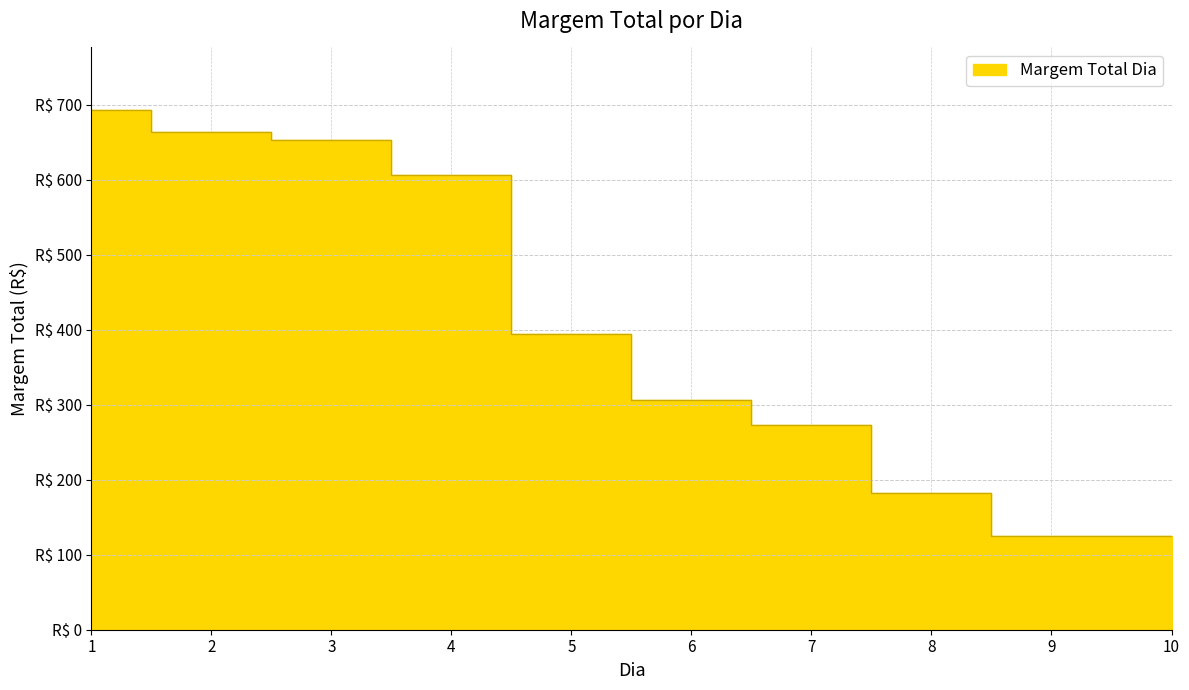

Reading left to right, list all the values displayed in this chart.

693.0	663.6	653.4	606.2	393.7	306.3	273.0	181.9	124.8	124.8